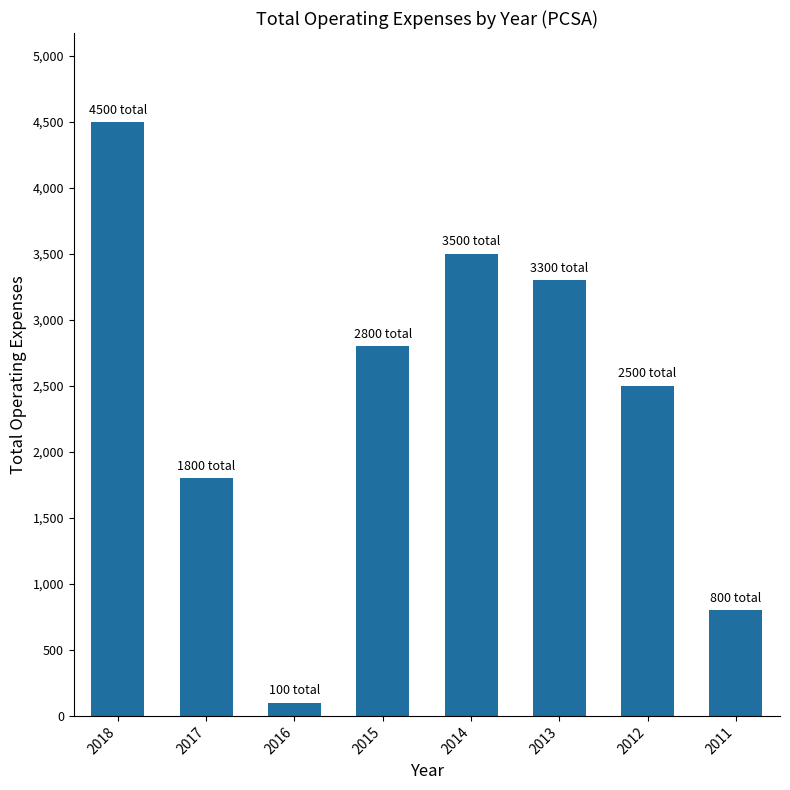

Rank the categories by value from lowest to highest.

2016, 2011, 2017, 2012, 2015, 2013, 2014, 2018